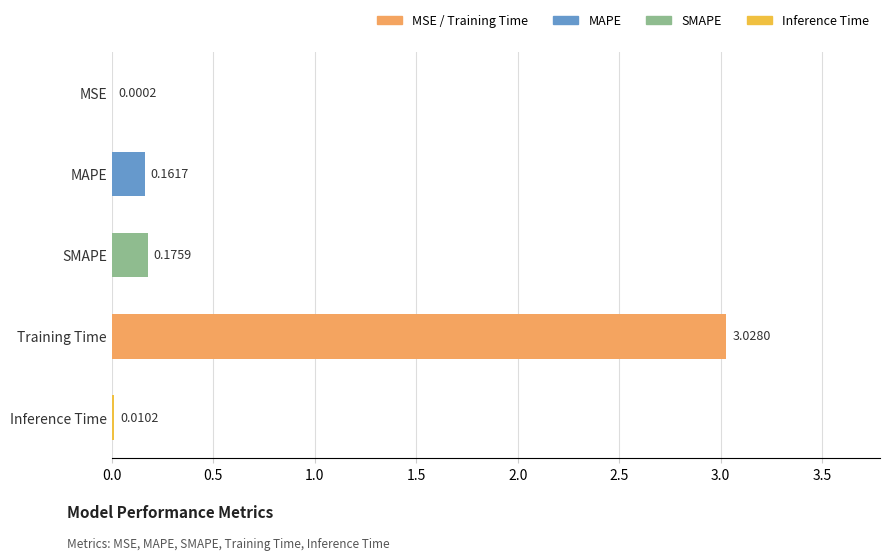

Which category has the highest value across all series?

Training Time